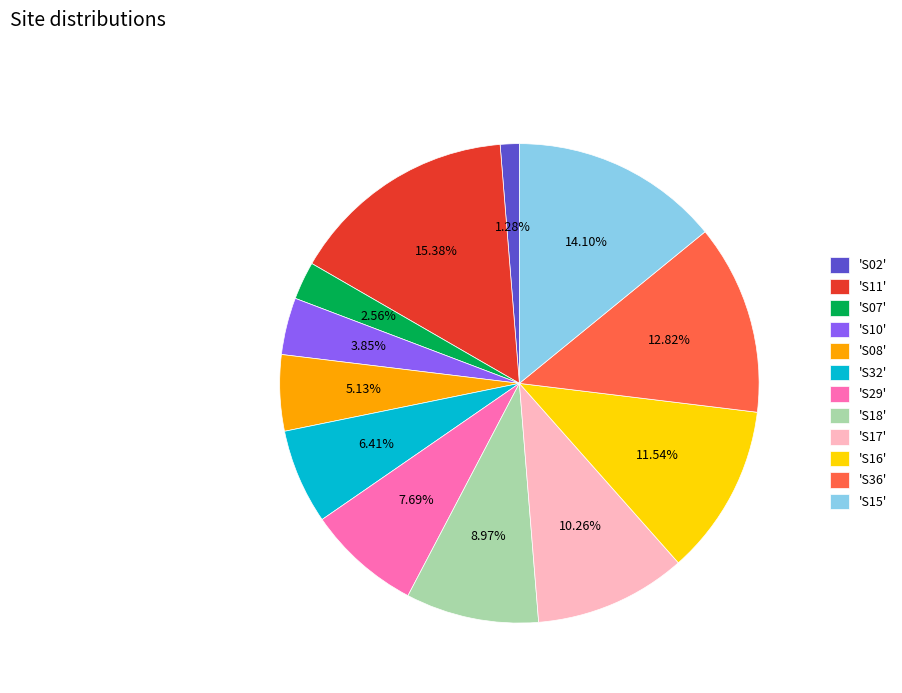

Does 'S18' account for over 50% of the chart?

No